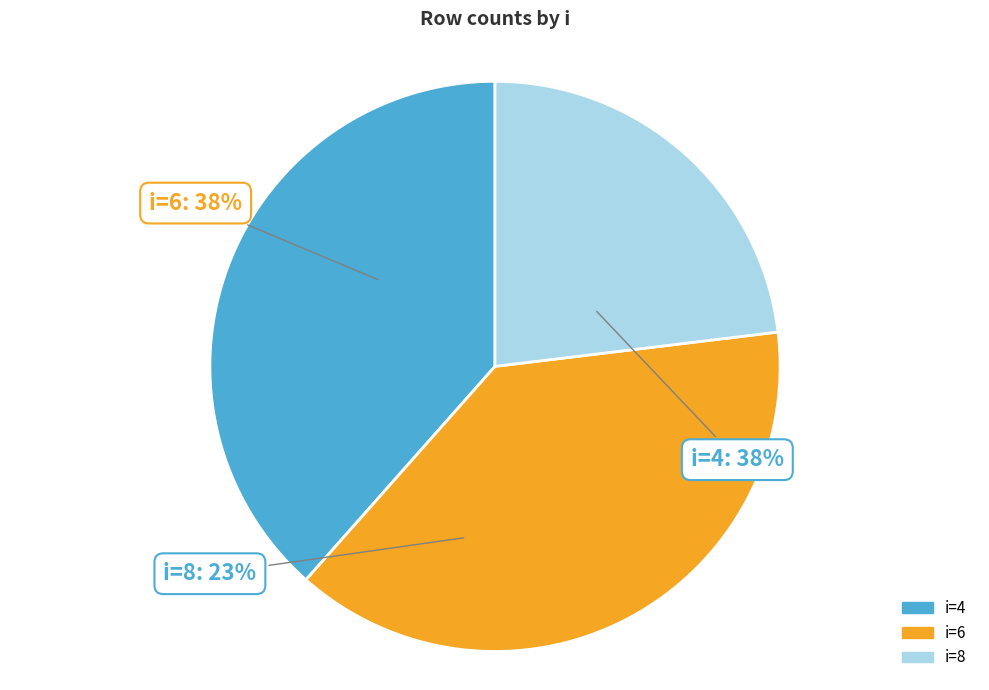

To the nearest percent, what percentage of the pie is i=4?

38%